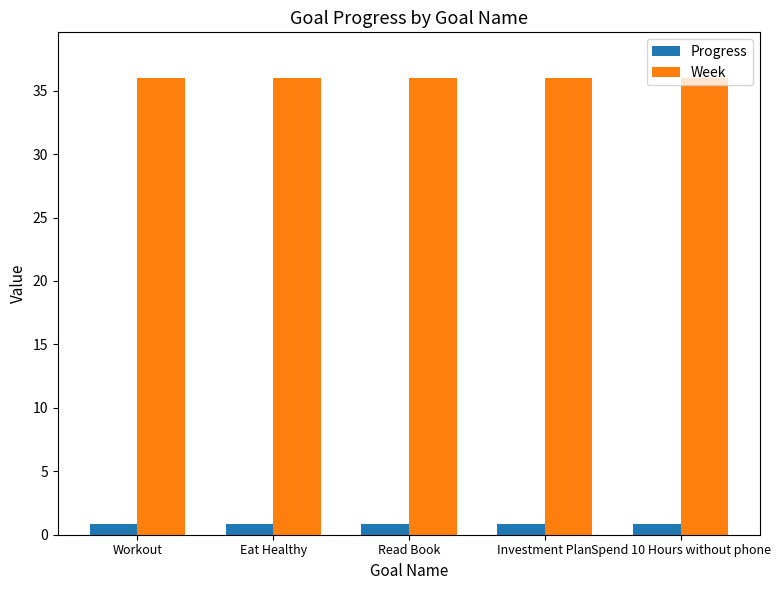

What is the greatest value displayed?

36.0